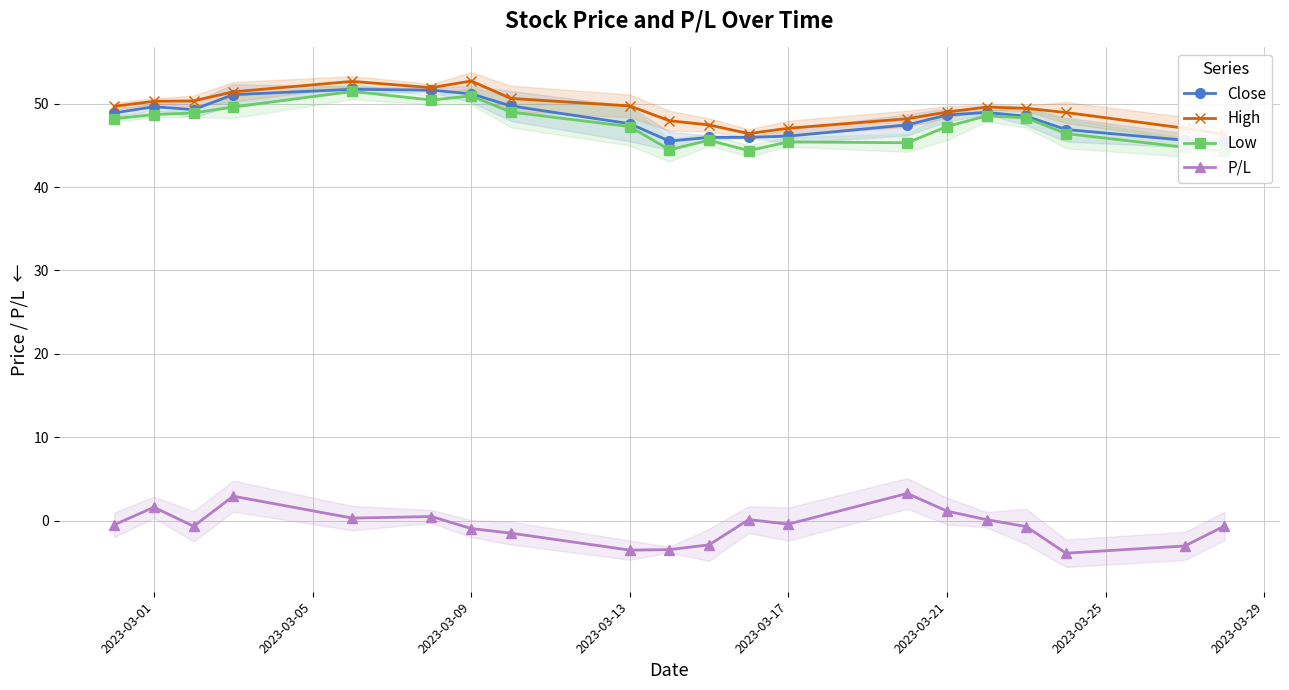

True or false: P/L has more than 0 interior local peaks.

True